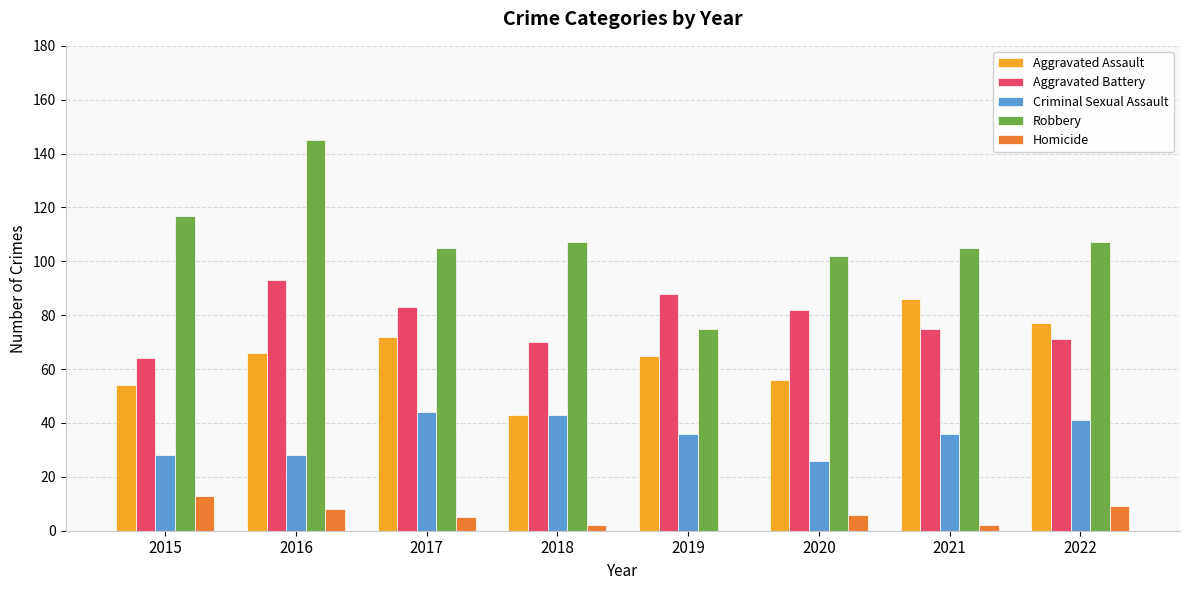

What is the approximate value of Aggravated Battery at 2020?

82